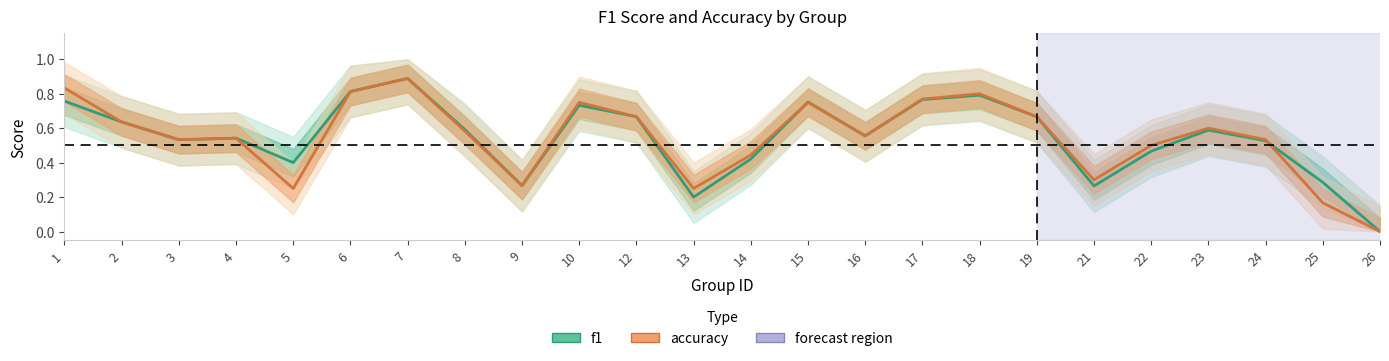

What is the value of the accuracy point at the 19th from the left?

0.3